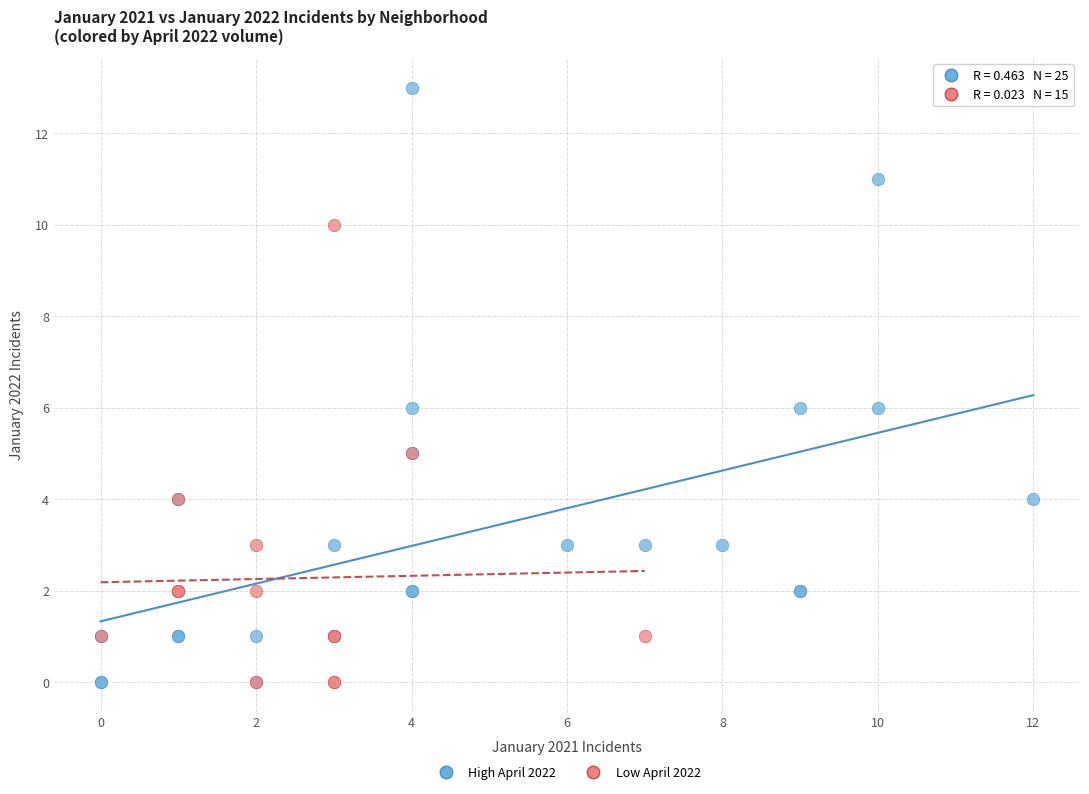

What are all the series names shown in the legend?

High April 2022, Low April 2022